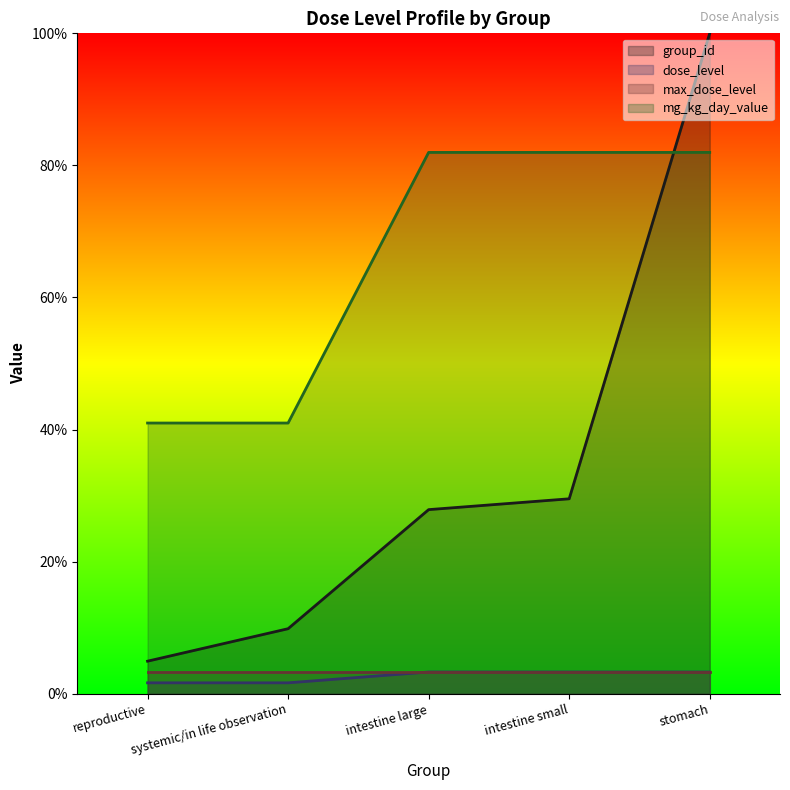

What is the spread (max minus min) of values at intestine small?

78.7